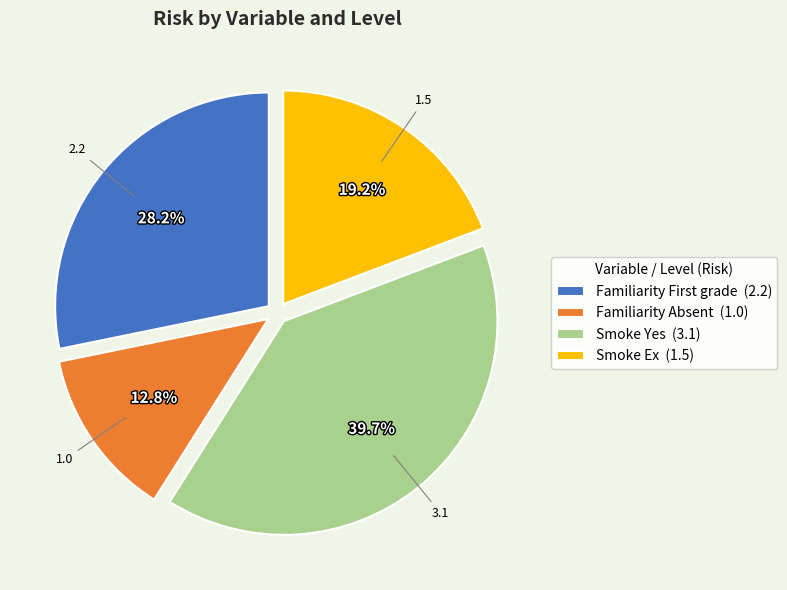

Is there any slice that represents more than half of the pie?

No